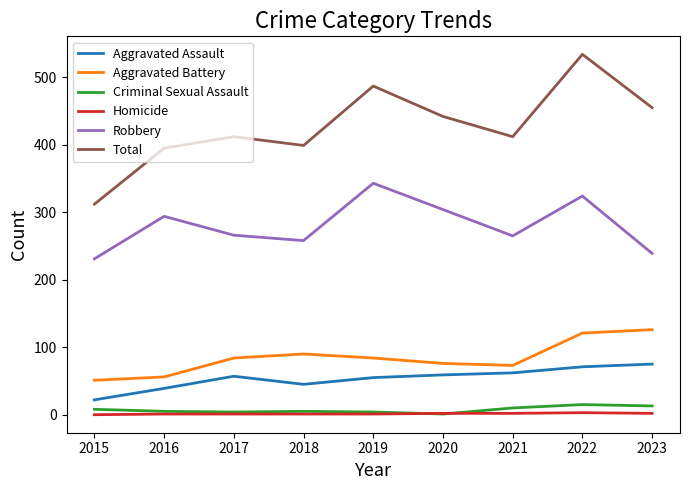

Which series has the widest spread of values?

Total